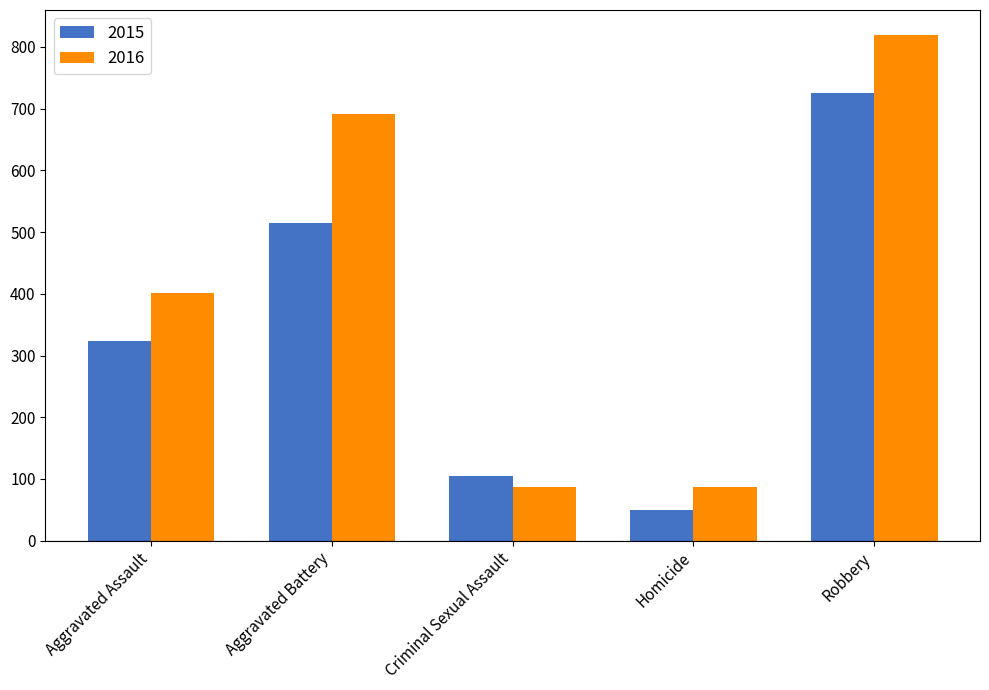

Which series has the largest range (max minus min)?

2016